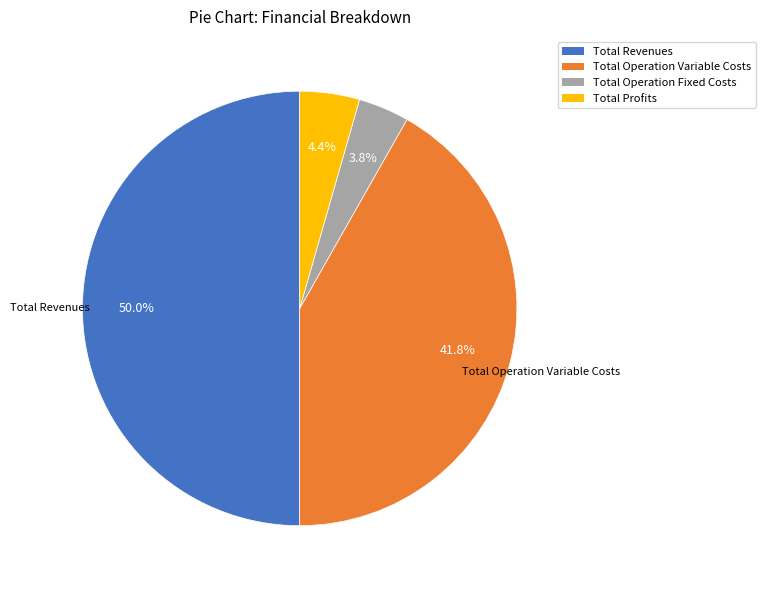

How many slices are in this pie chart?

4